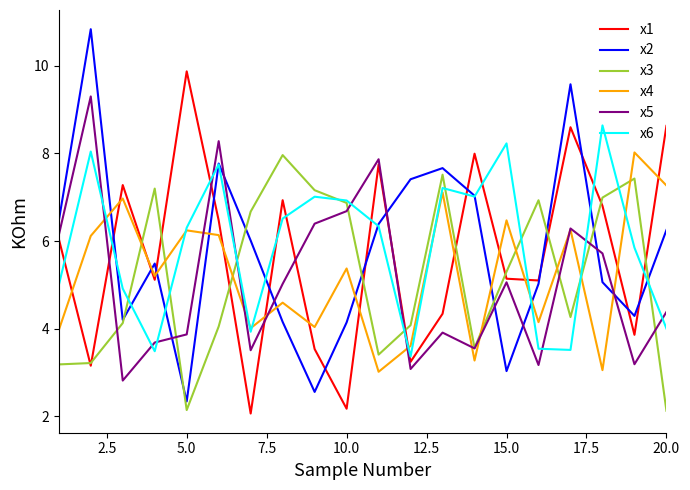

True or false: x4 and x3 cross at least once.

True